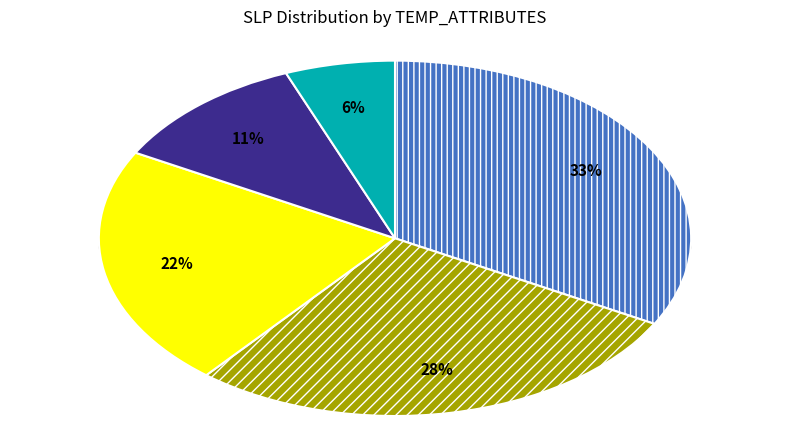

To the nearest percent, what is the combined percentage of 4 and other?

75%